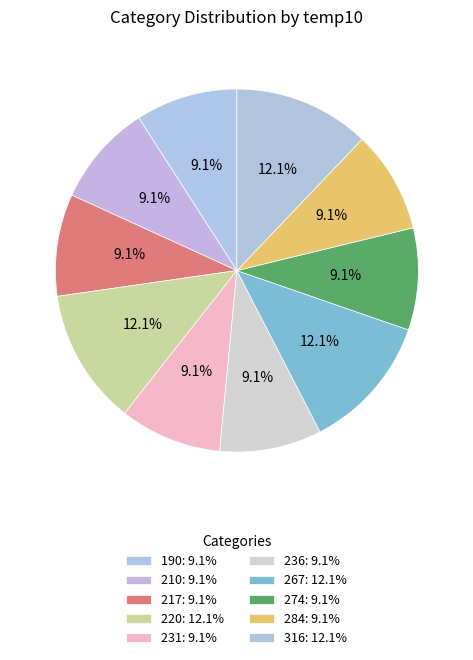

How many segments does this pie chart have?

10